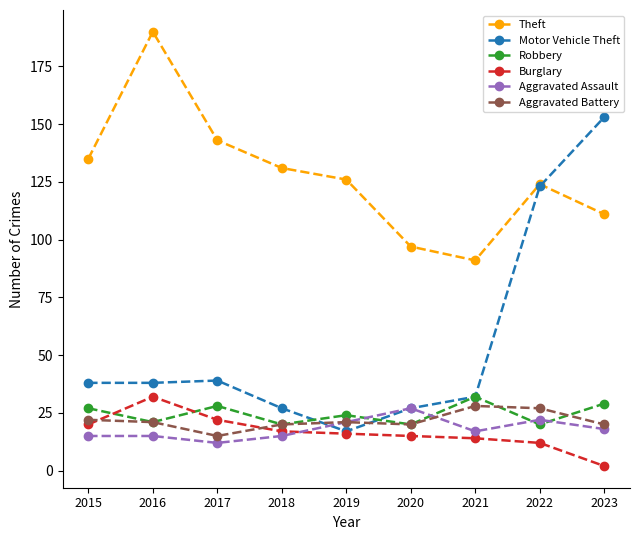

What are all the series names shown in the legend?

Theft, Motor Vehicle Theft, Robbery, Burglary, Aggravated Assault, Aggravated Battery